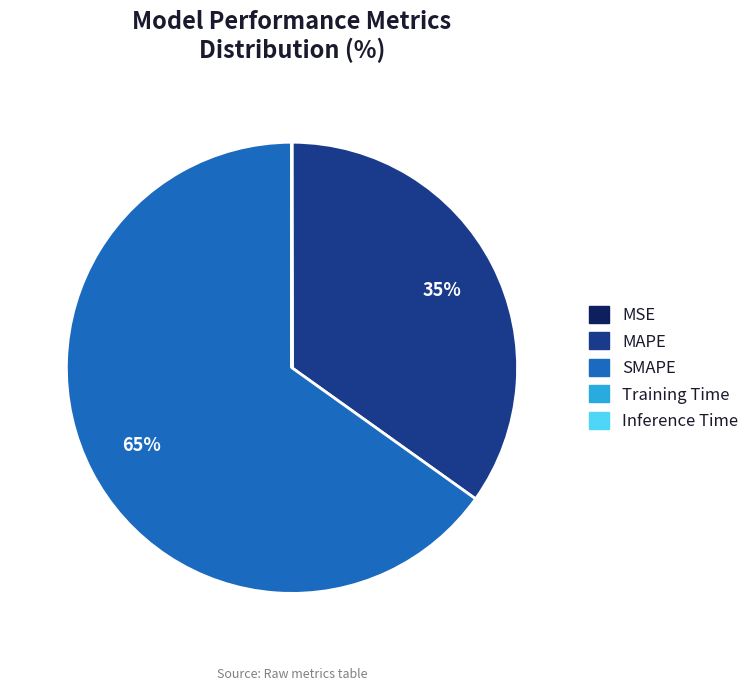

What percentage is the MAPE slice, to the nearest percent?

35%